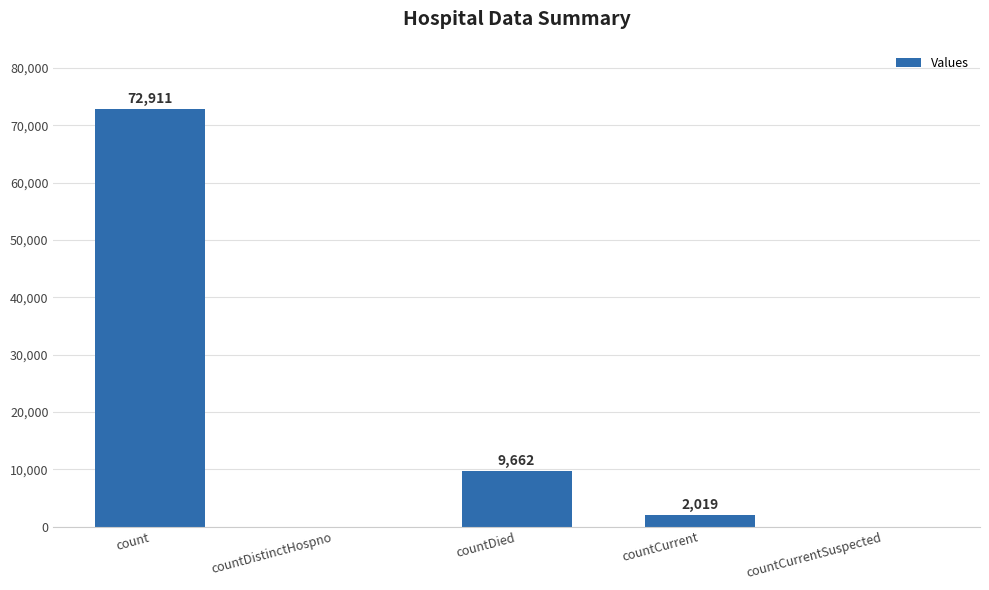

Where is the data nearest to the value 36455?

countDied